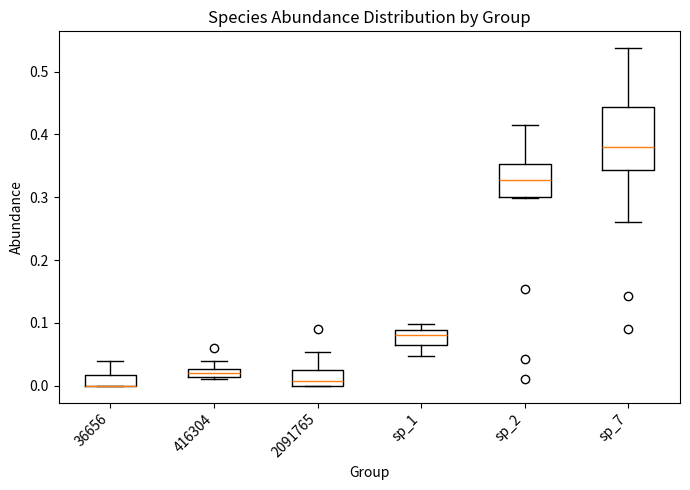

Comparing the boxes themselves (not the whiskers), which one is the tallest?

sp_7